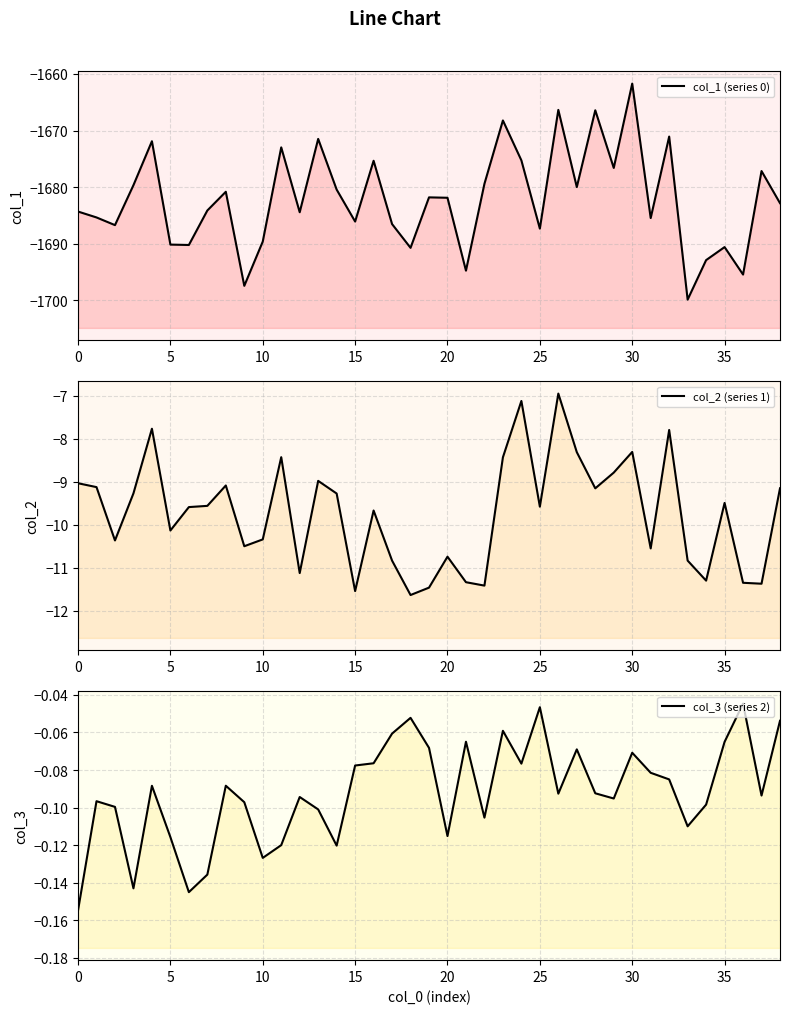

True or false: col_2 (series 1) and col_1 (series 0) cross at least once.

False